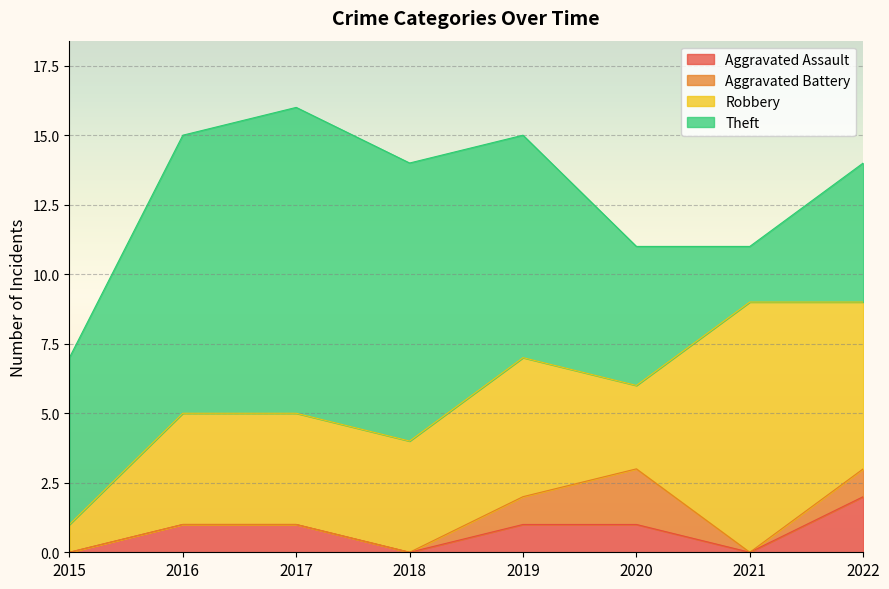

True or false: Aggravated Assault and Theft intersect in this chart.

False